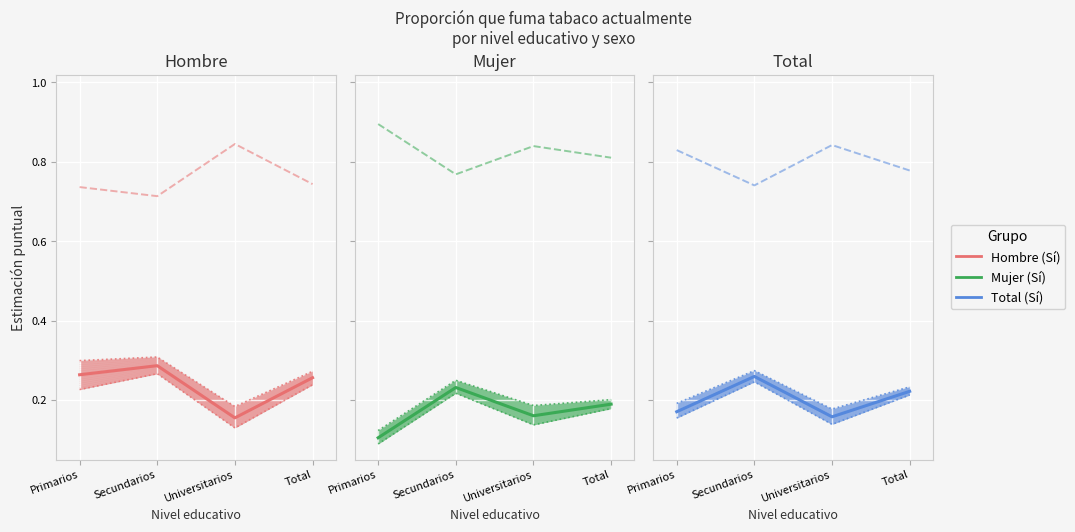

Reading left to right, extract all data points from this chart.

Sí (Hombre): Primarios=0.3	Secundarios=0.3	Universitarios=0.2	Total=0.3
No (Hombre): Primarios=0.7	Secundarios=0.7	Universitarios=0.8	Total=0.7
Sí (Mujer): Primarios=0.1	Secundarios=0.2	Universitarios=0.2	Total=0.2
No (Mujer): Primarios=0.9	Secundarios=0.8	Universitarios=0.8	Total=0.8
Sí (Total): Primarios=0.2	Secundarios=0.3	Universitarios=0.2	Total=0.2
No (Total): Primarios=0.8	Secundarios=0.7	Universitarios=0.8	Total=0.8